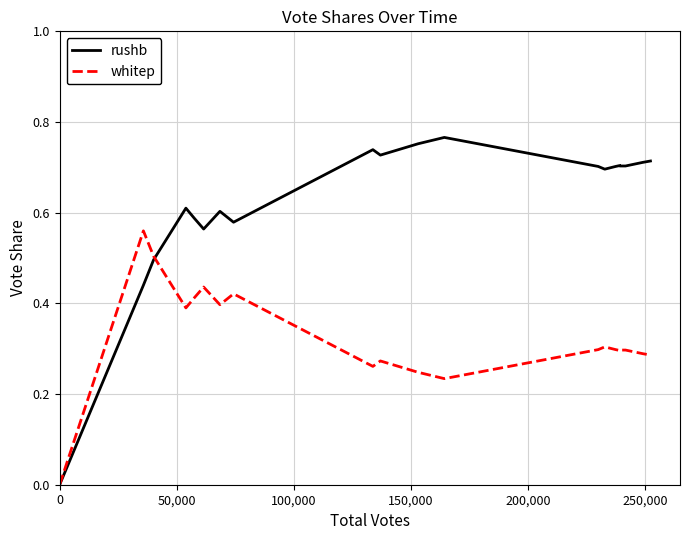

Does the chart display data point markers on the line(s)?

No